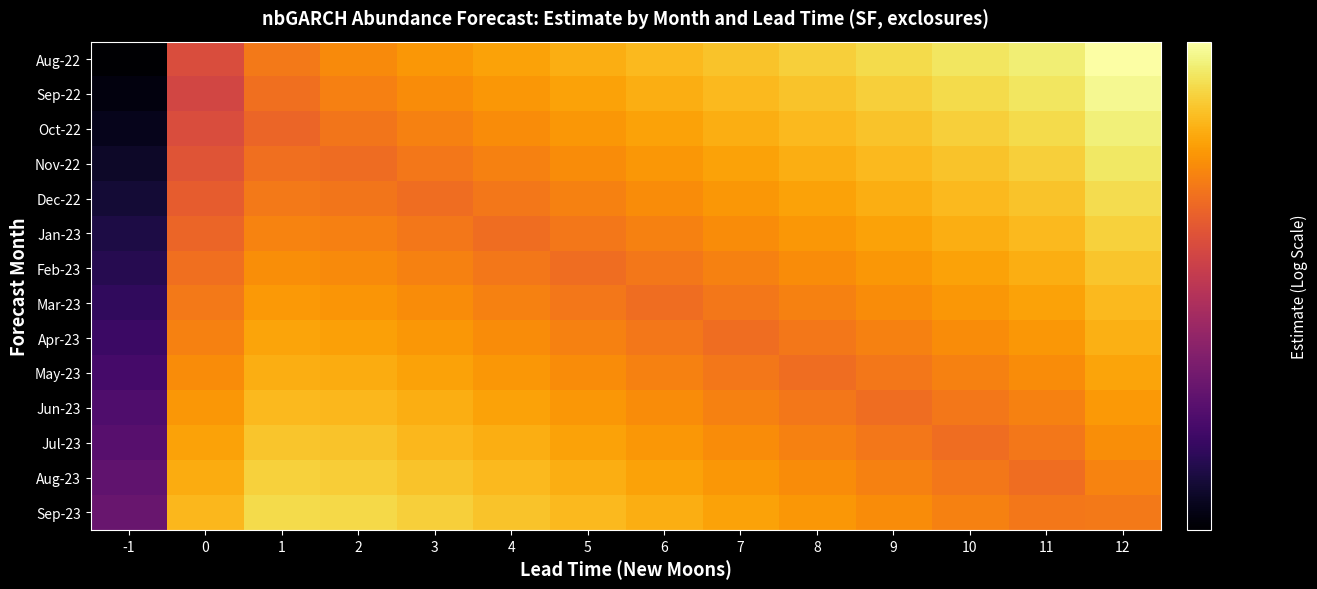

What is the total value across all series at 12?

3.5